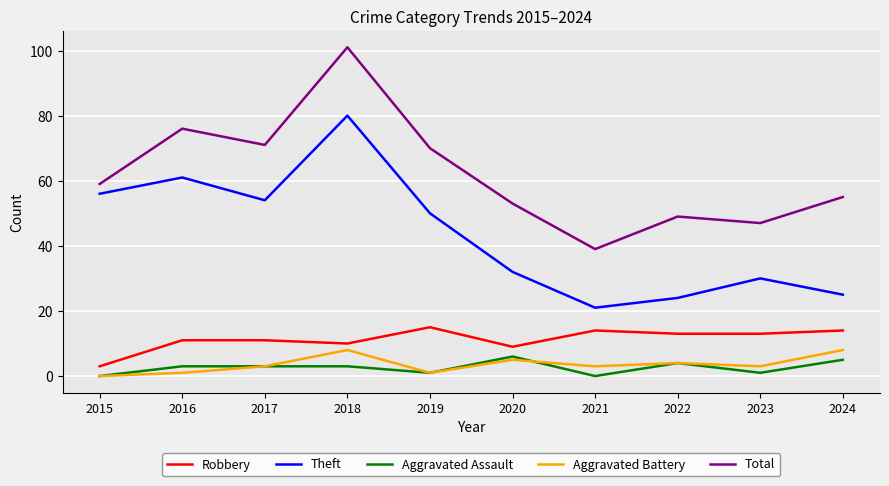

How many Aggravated Assault values are between 1 and 4?

6